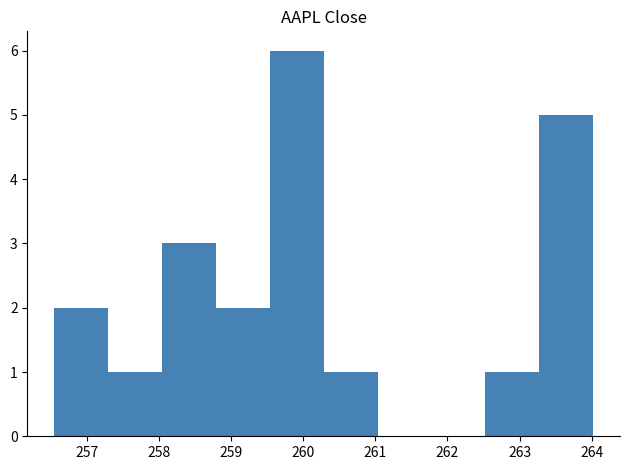

Reading left to right, transcribe this chart: for each bar, give the range it covers on the x-axis and its height. Neither the bar edges nor the heights are printed on the chart, so give them approximately, as read against the axes.

256.6 to 257.3: 2
257.3 to 258.0: 1
258.0 to 258.8: 3
258.8 to 259.5: 2
259.5 to 260.3: 6
260.3 to 261.0: 1
261.0 to 261.8: 0
261.8 to 262.5: 0
262.5 to 263.3: 1
263.3 to 264.0: 5